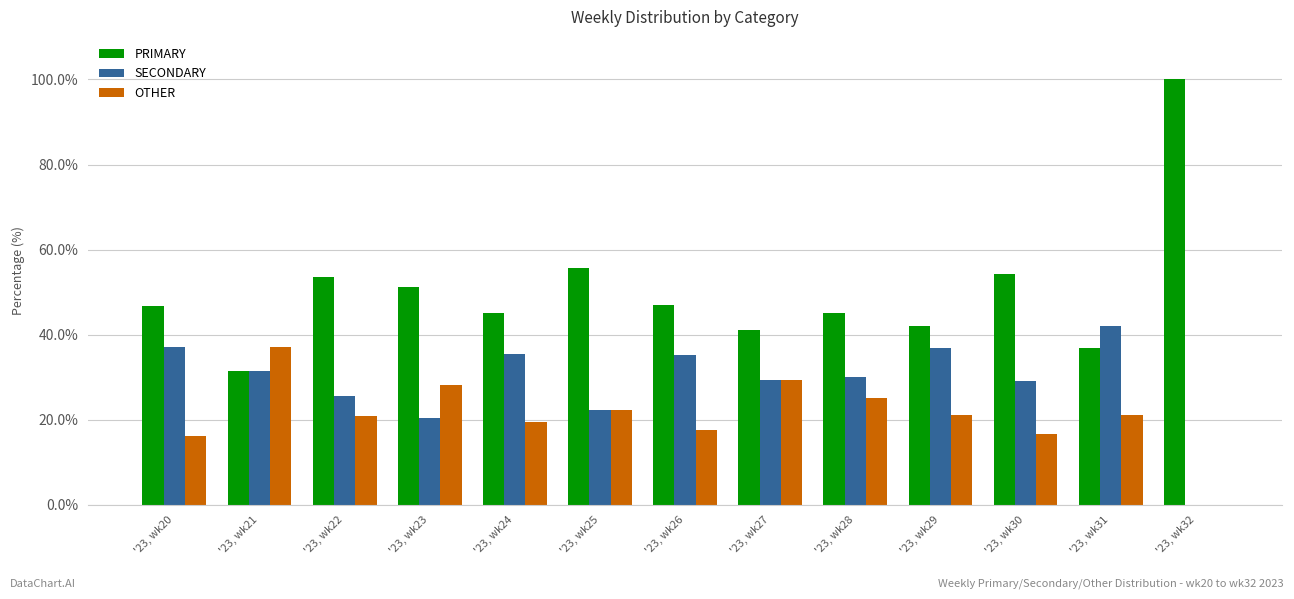

What is the approximate value of SECONDARY at '23, wk23?

20.5